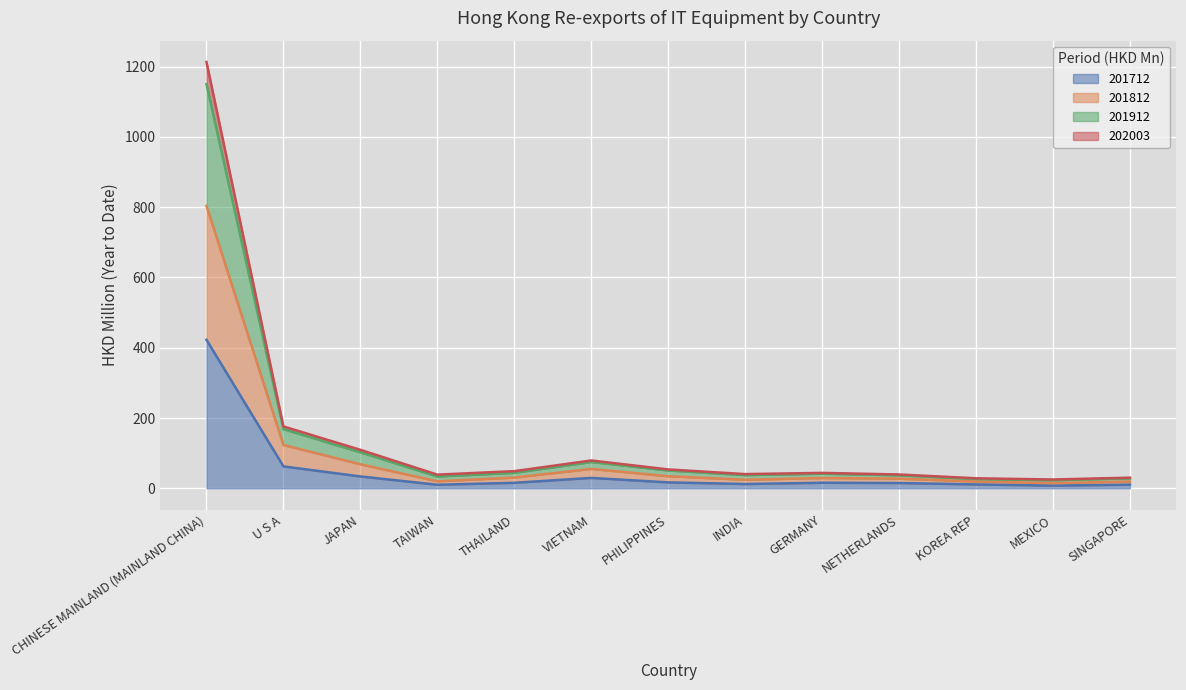

Where is 201712 nearest to the value 215?

U S A